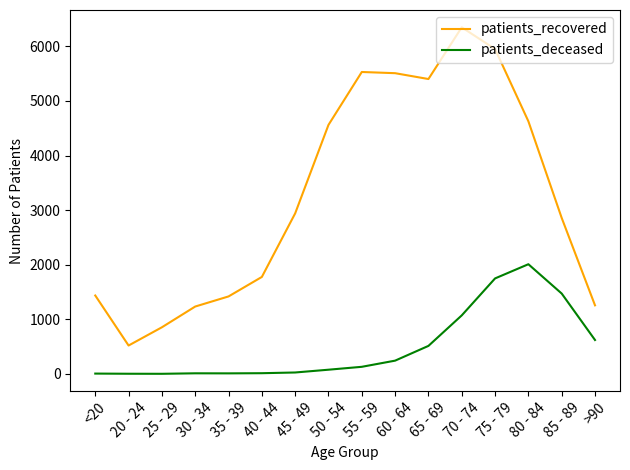

Rank the series at 30 - 34 from lowest to highest value.

patients_deceased, patients_recovered